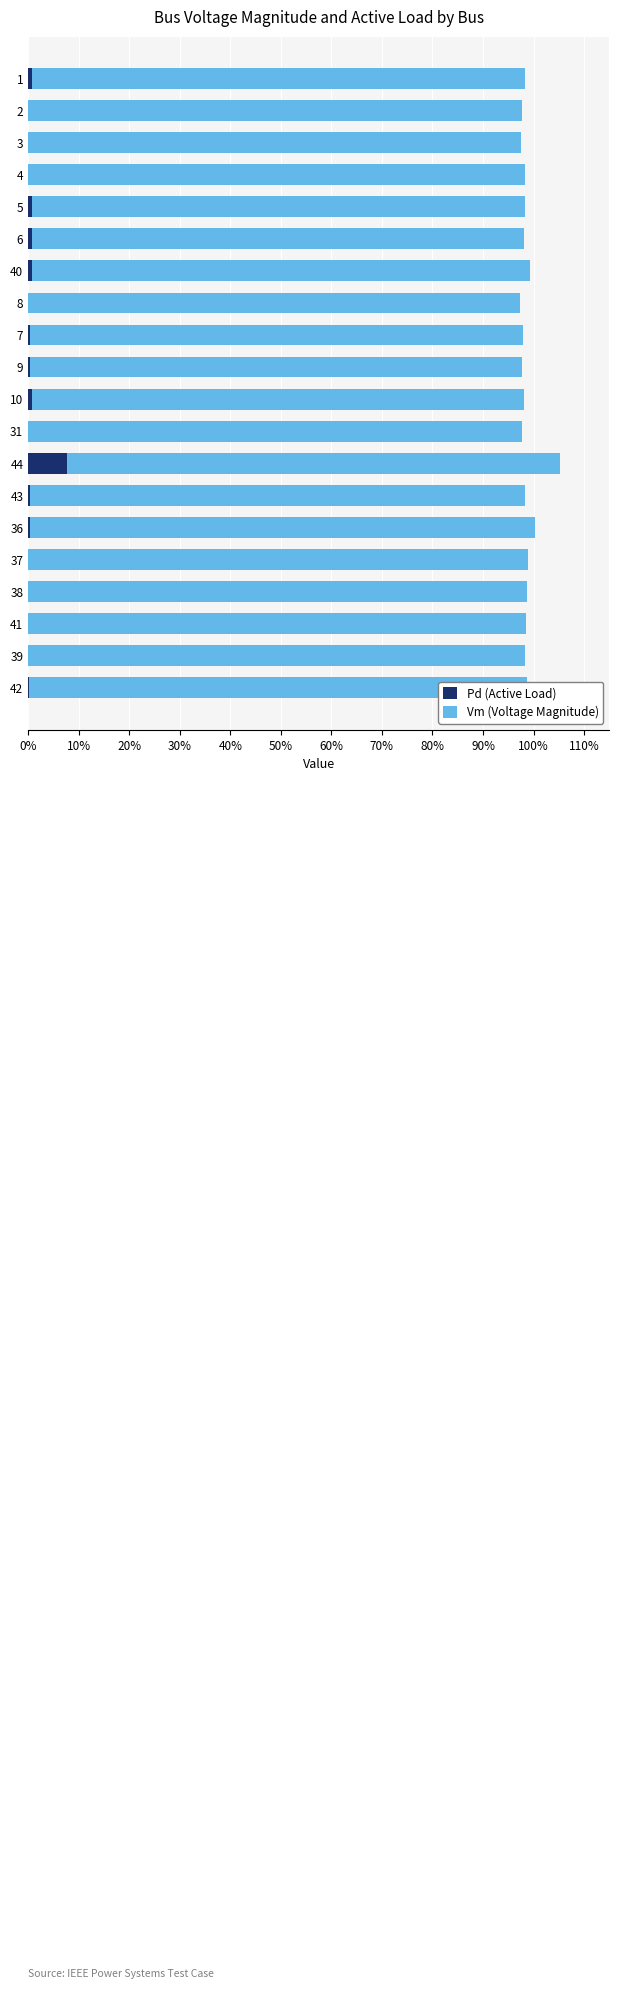

List the series in order of their overall mean, lowest first.

Pd (Active Load), Vm (Voltage Magnitude)